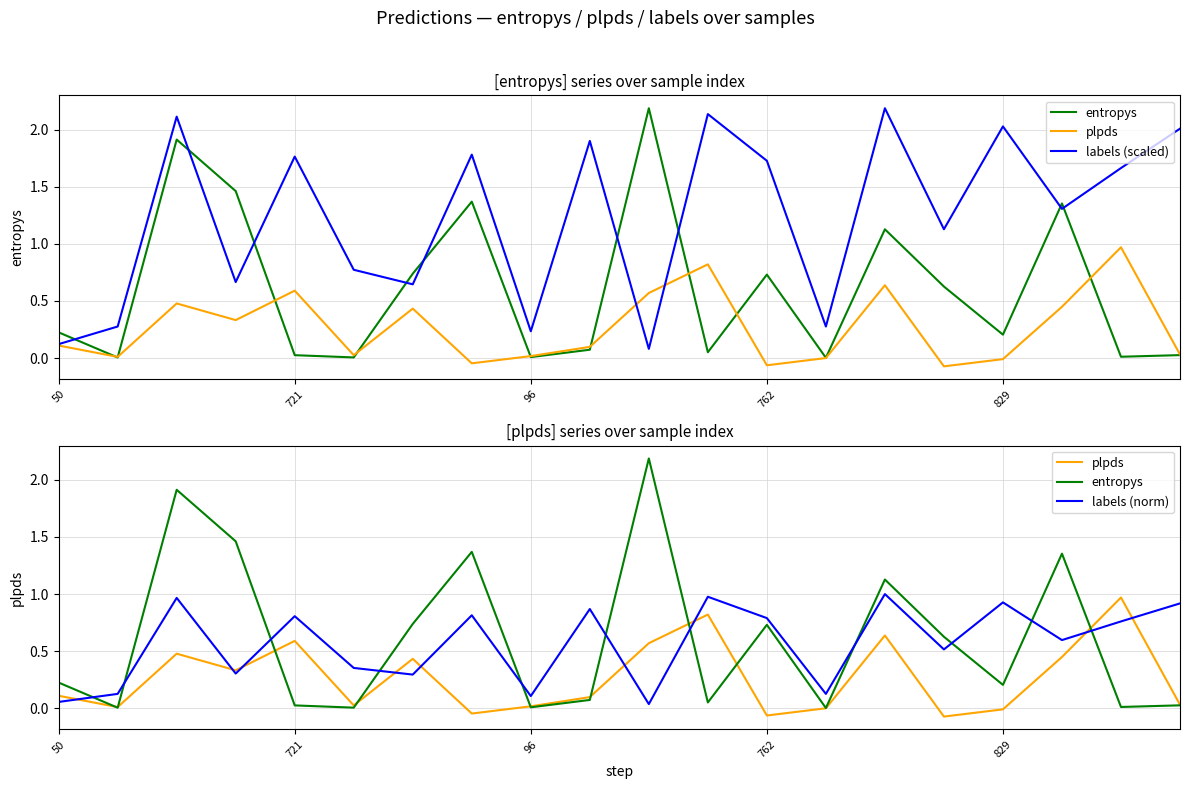

Rank the series by their maximum value, from highest to lowest.

entropys, labels (scaled), labels (norm), plpds